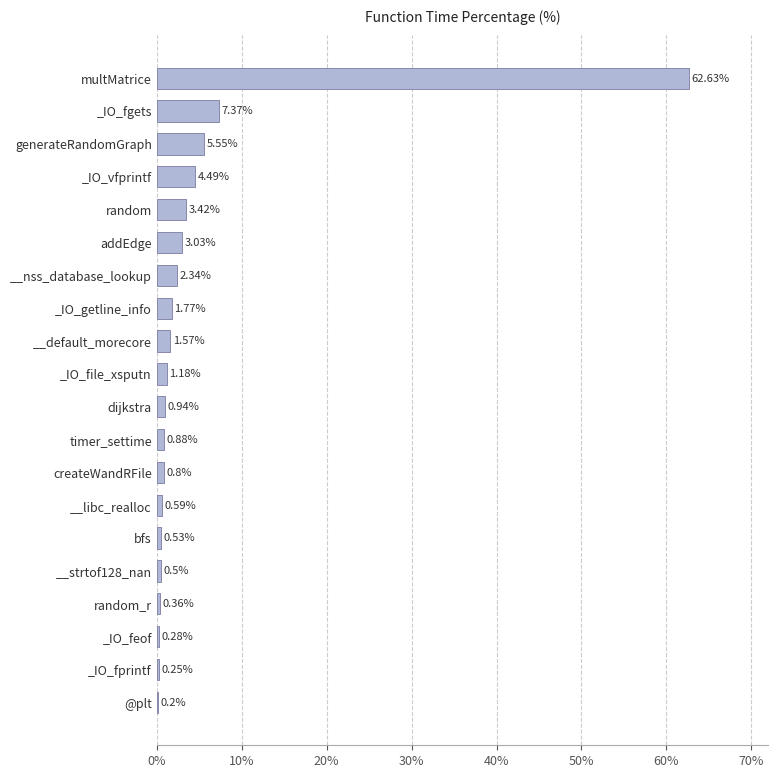

Which has a higher value, __strtof128_nan or bfs?

bfs